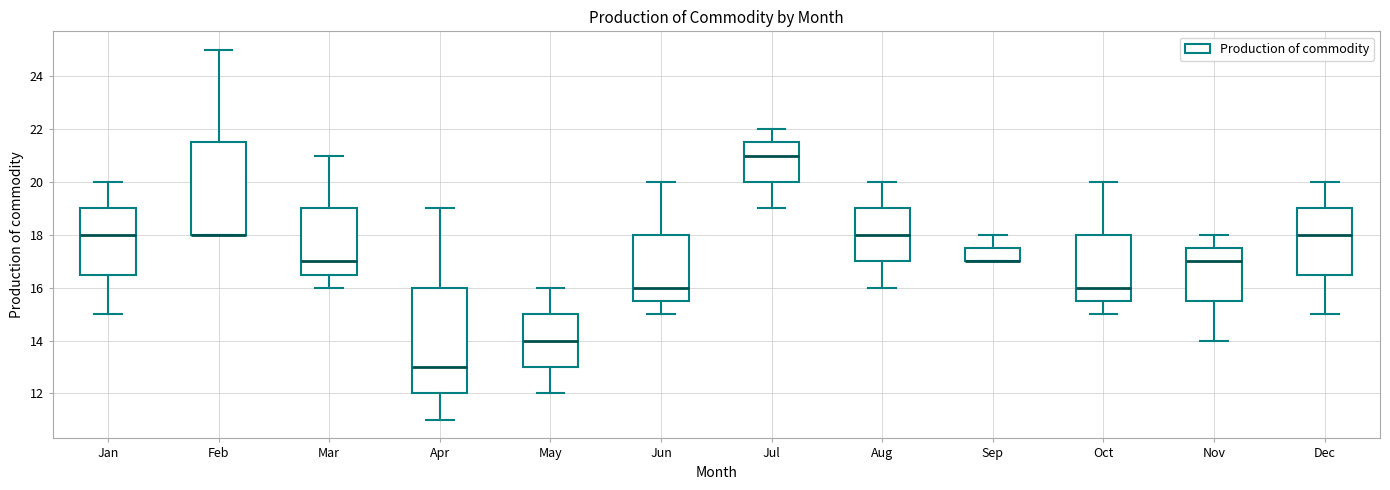

Where is the lower edge of the box for Nov on the y-axis? The values are not printed on the chart, so give them approximately, as read against the axis.

15.6